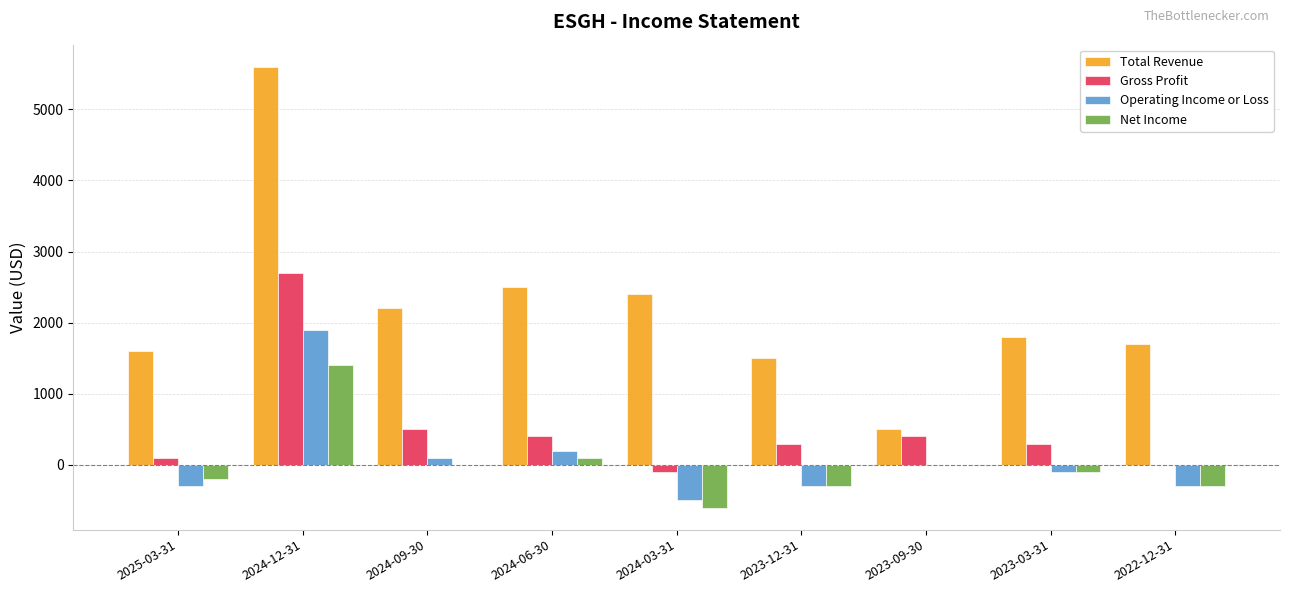

Count the number of categories in the chart.

9